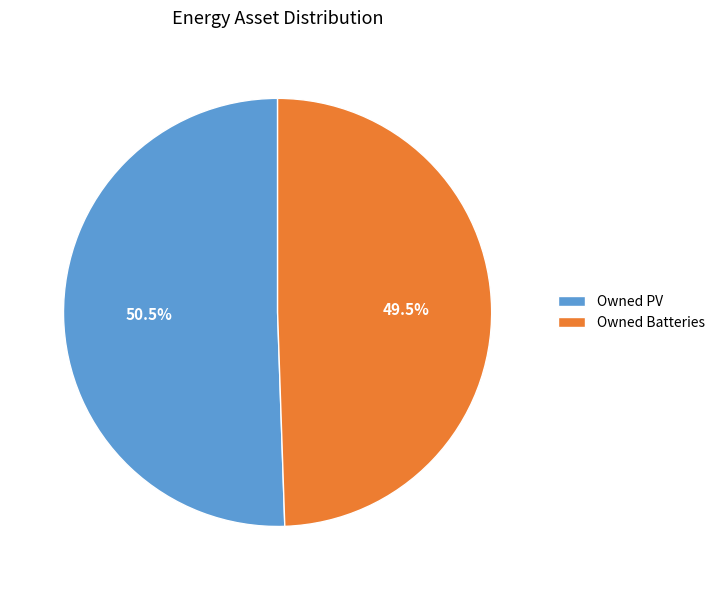

Combined, what portion of the pie is Owned Batteries and Owned PV?

100.0%